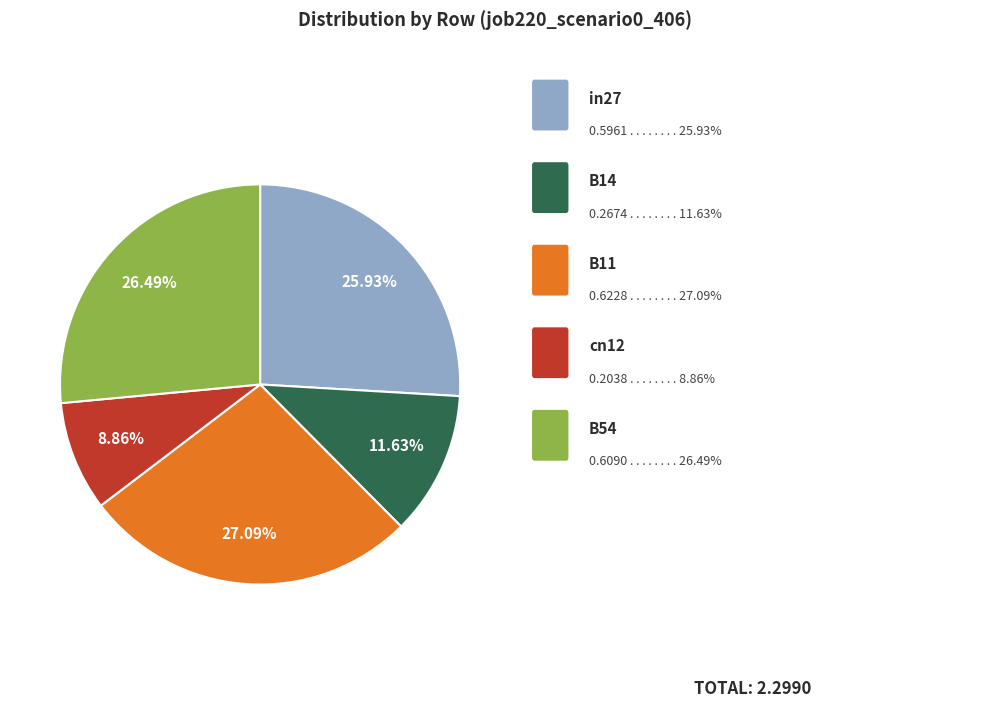

Is there any slice that represents more than half of the pie?

No